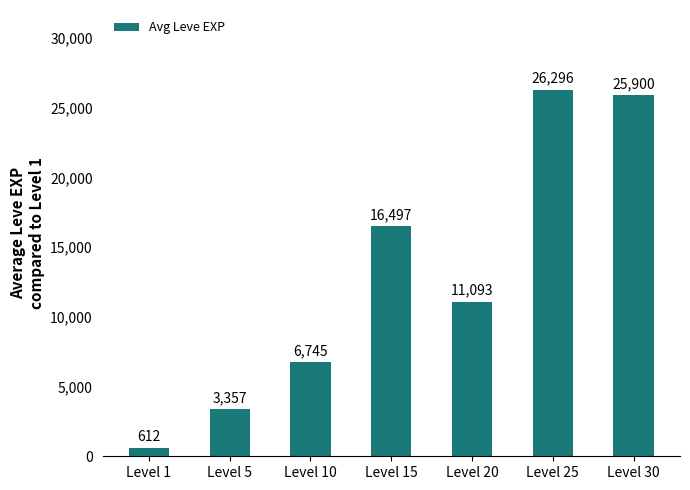

Does the chart contain stacked bars?

No